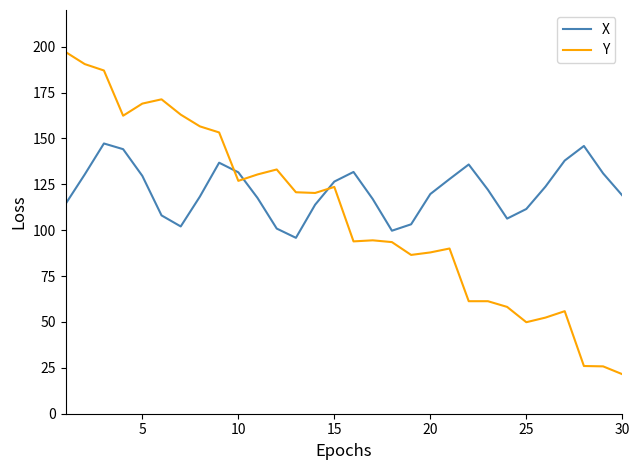

How many intersections are there between X and Y?

3